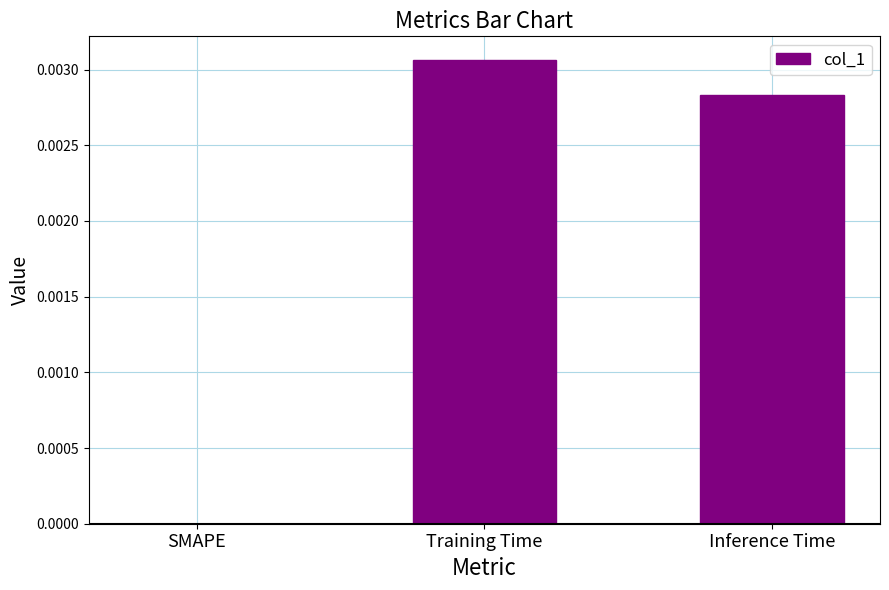

Which label corresponds to the largest value in the chart?

Training Time